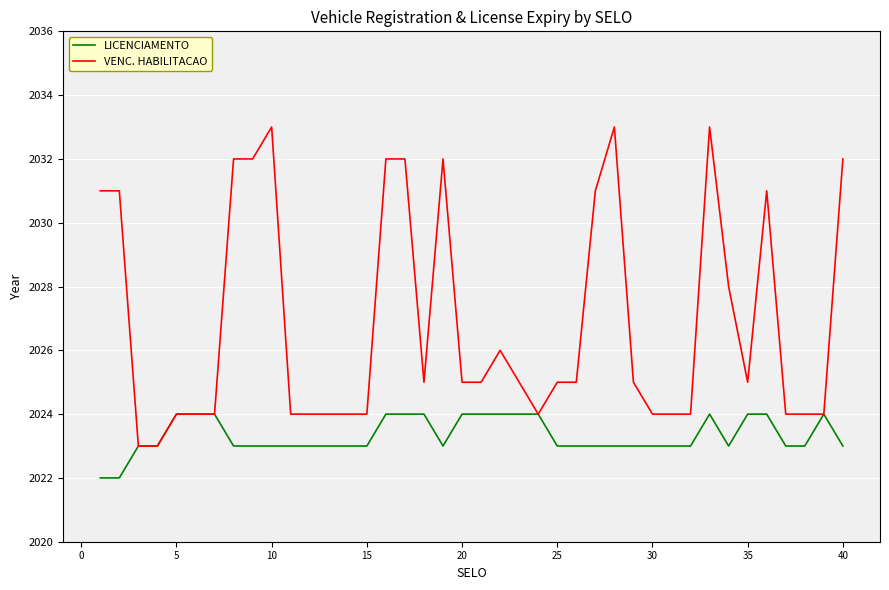

What is the maximum value shown in the chart?

2033